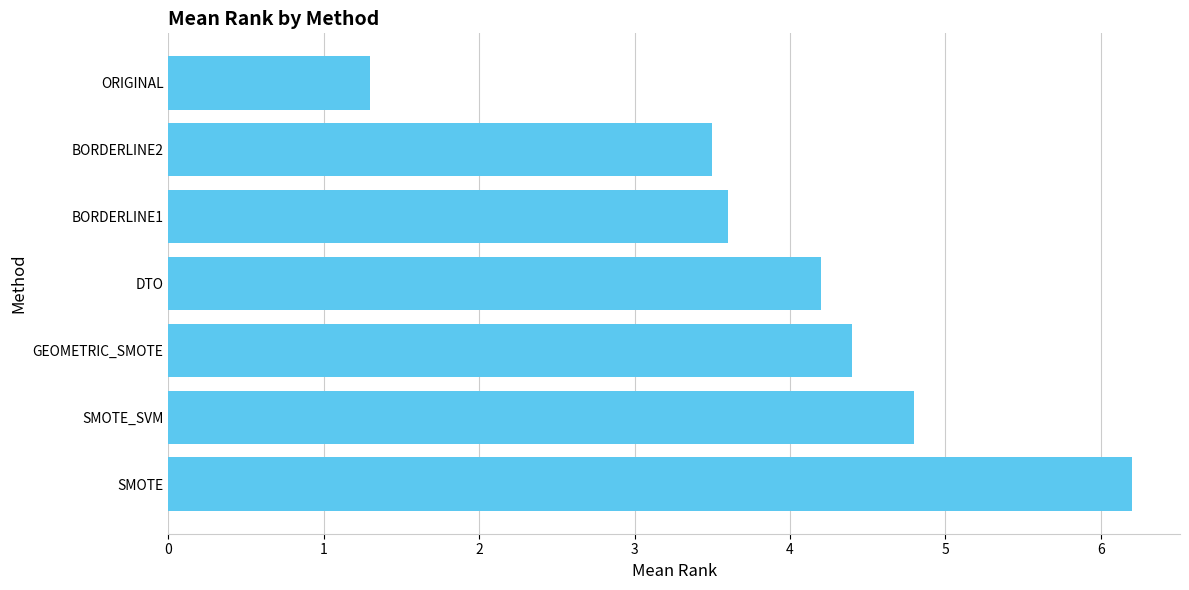

How many series are shown in this chart?

1